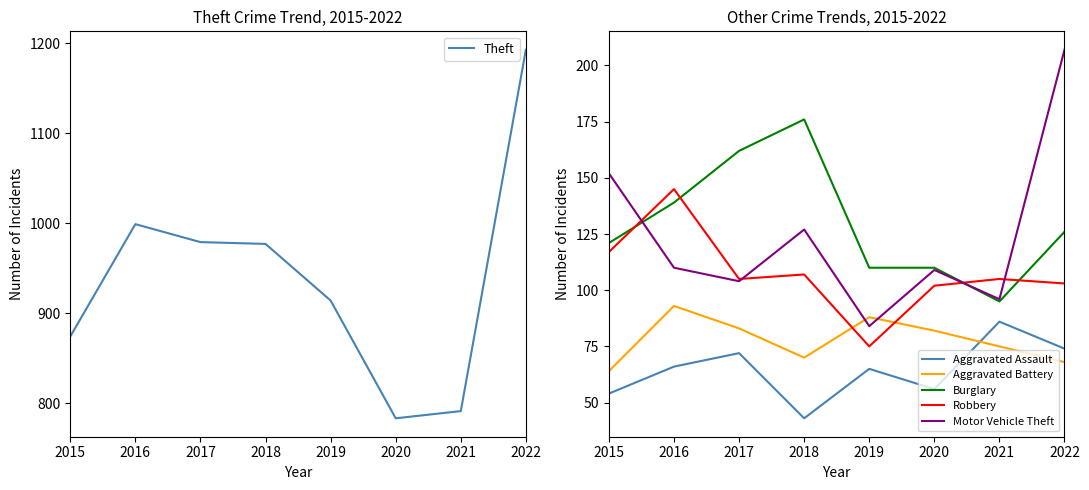

Which has a higher value, 2016 or 2022?

2022